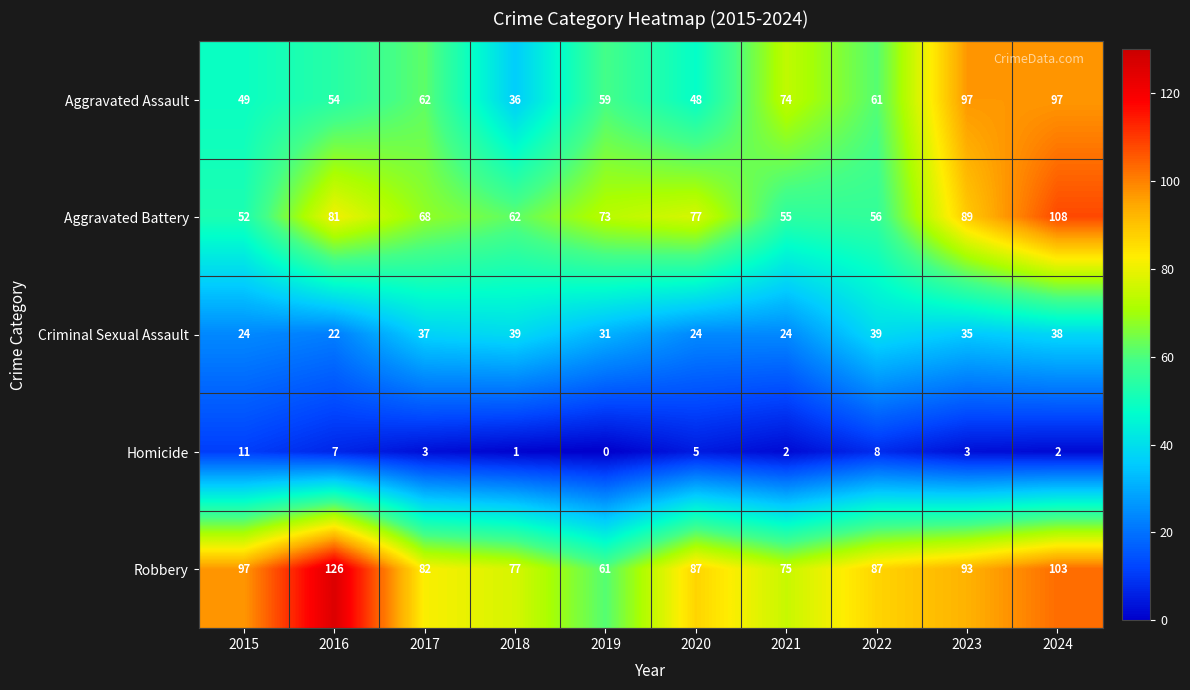

At 2015, list the series in order from largest to smallest.

Robbery, Aggravated Battery, Aggravated Assault, Criminal Sexual Assault, Homicide